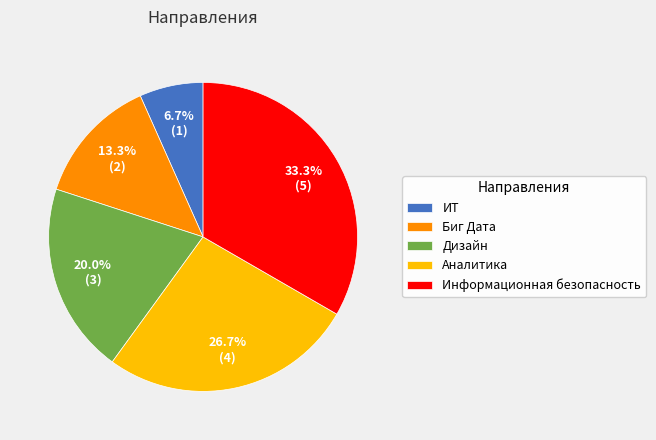

The Информационная безопасность slice represents 33% of the pie. True or false?

True